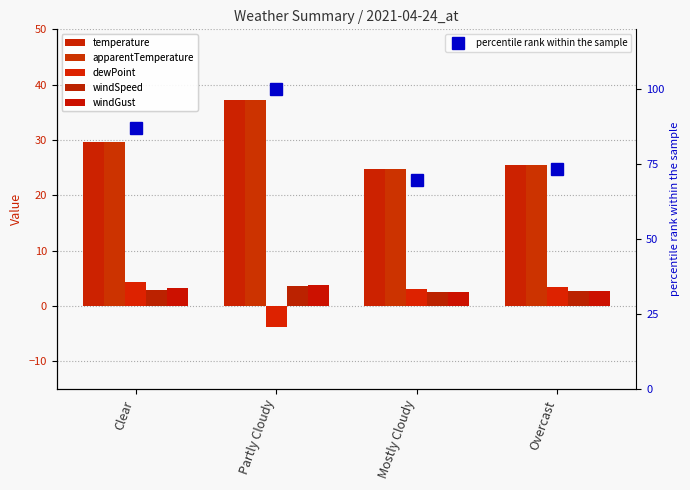

At which label is apparentTemperature closest to 30?

Clear